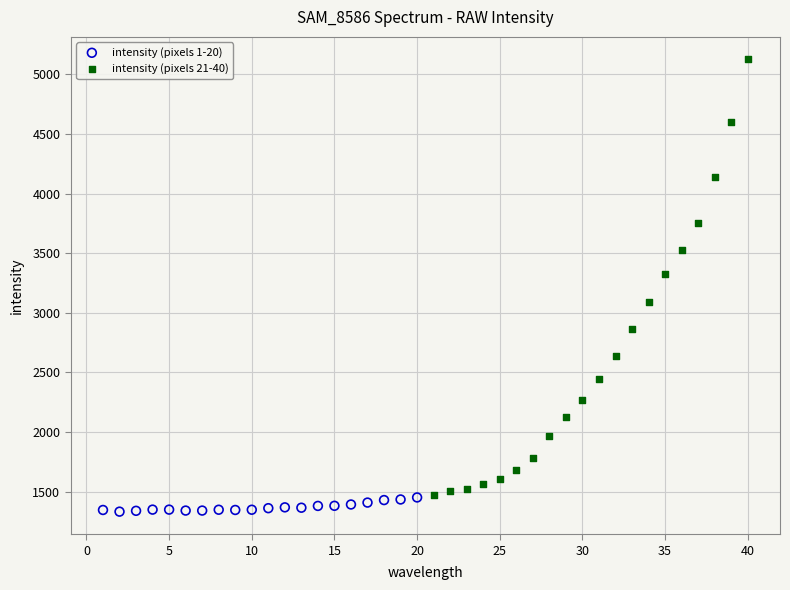

Which series contains the highest Y value?

intensity (pixels 21-40)